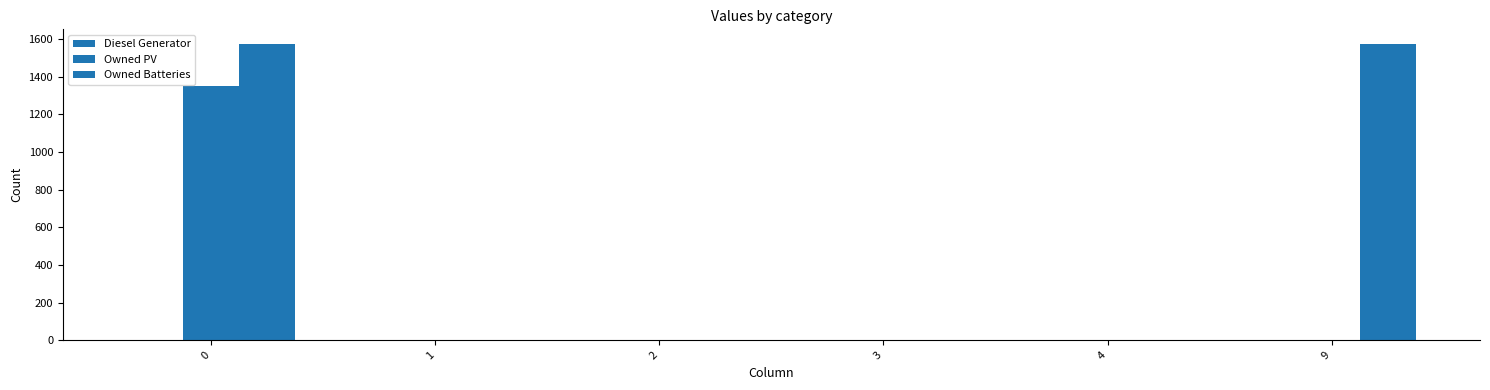

What value does the Owned Batteries series have at 0, to the nearest 10?

1570